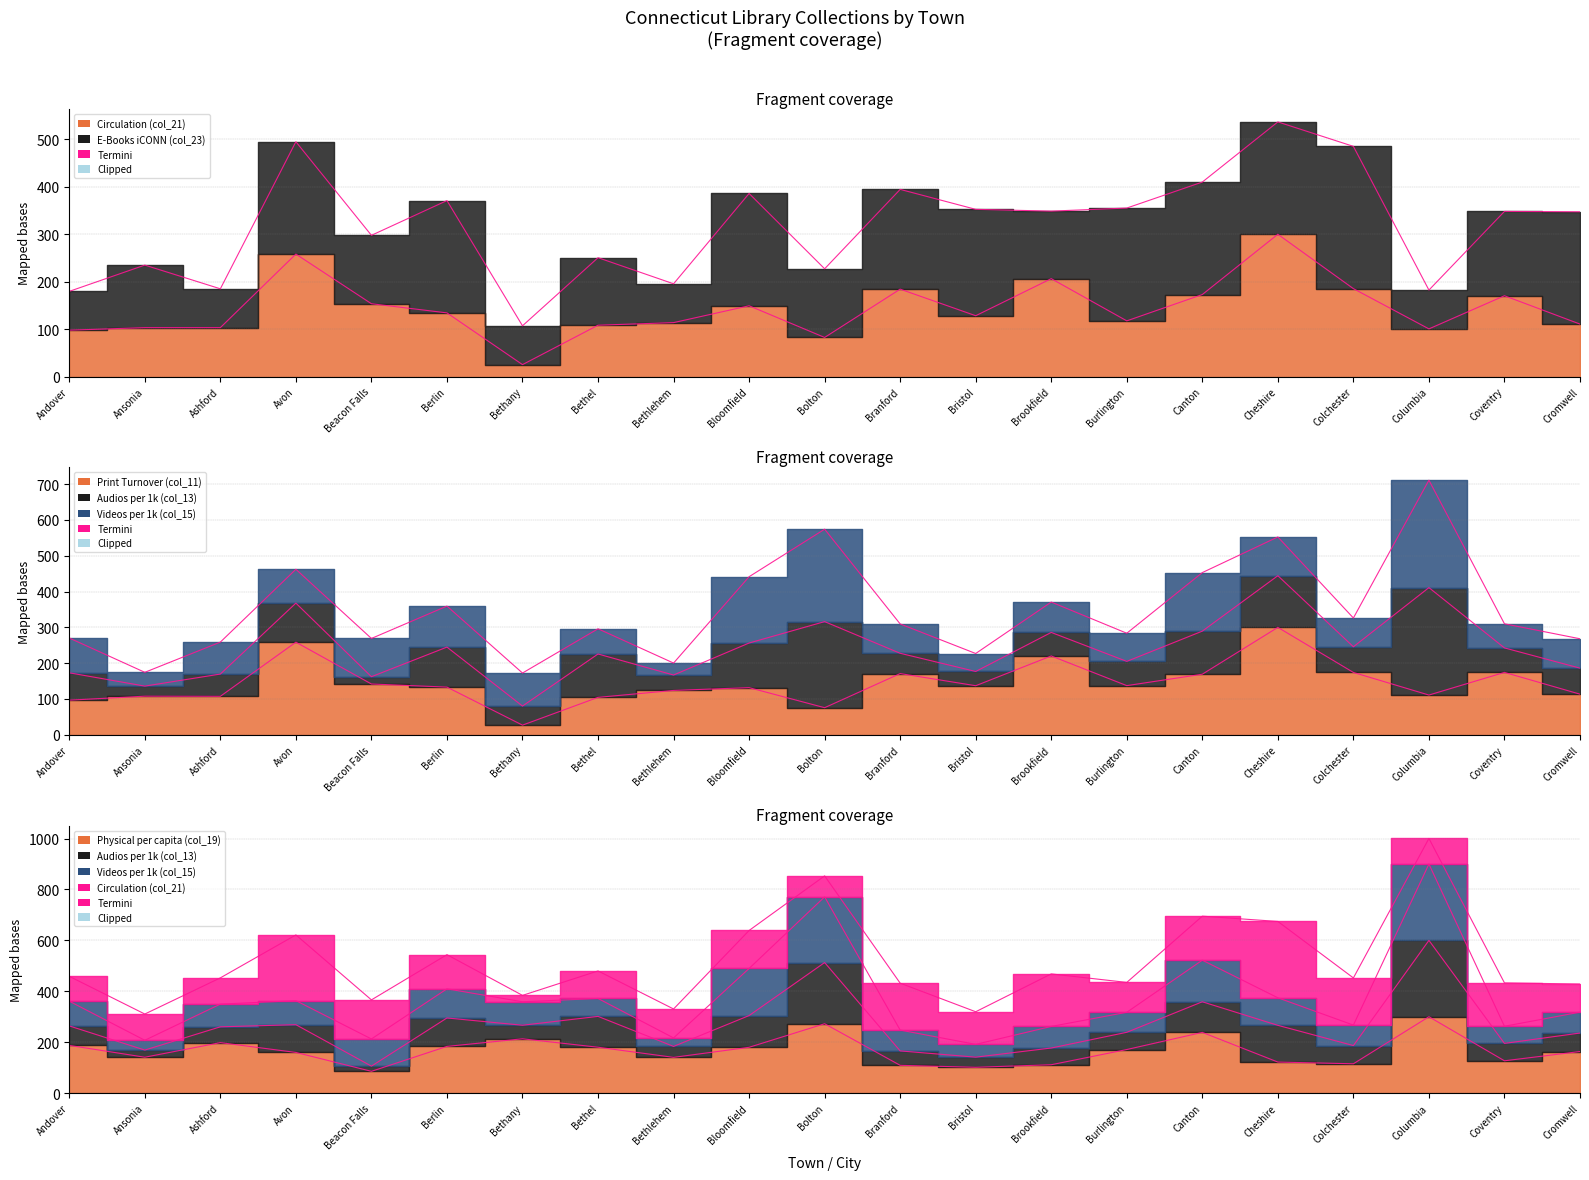

What is the value of the Print Turnover (col_11) point at the 1st from the left?

96.7